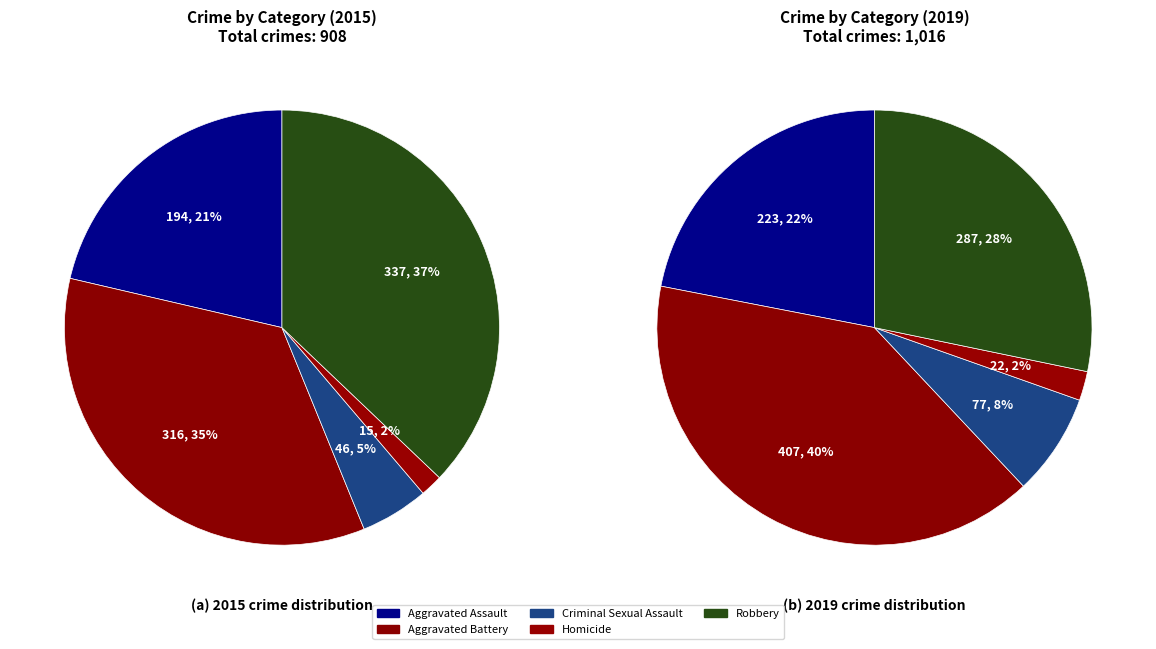

Does Homicide account for over 50% of the chart?

No